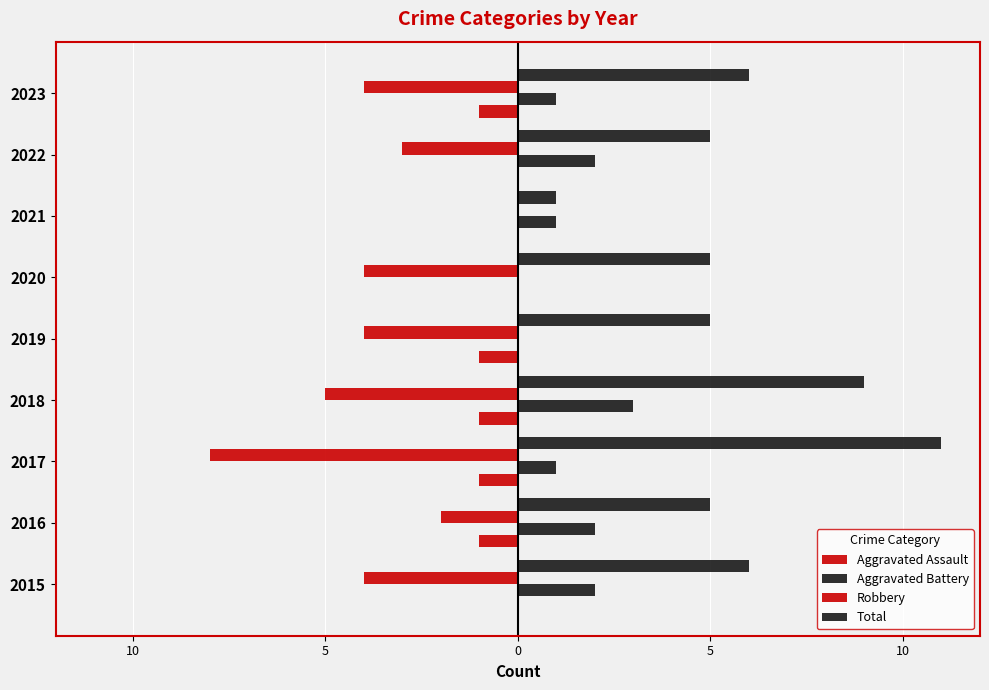

How many data points in Total are less than 5?

1